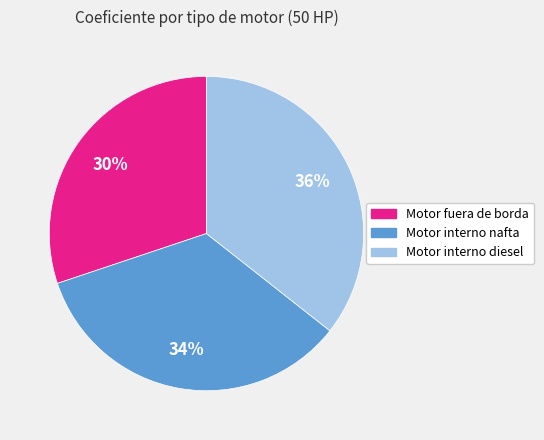

To the nearest percent, what is the difference between the Motor fuera de borda and Motor interno nafta slice percentages?

4%